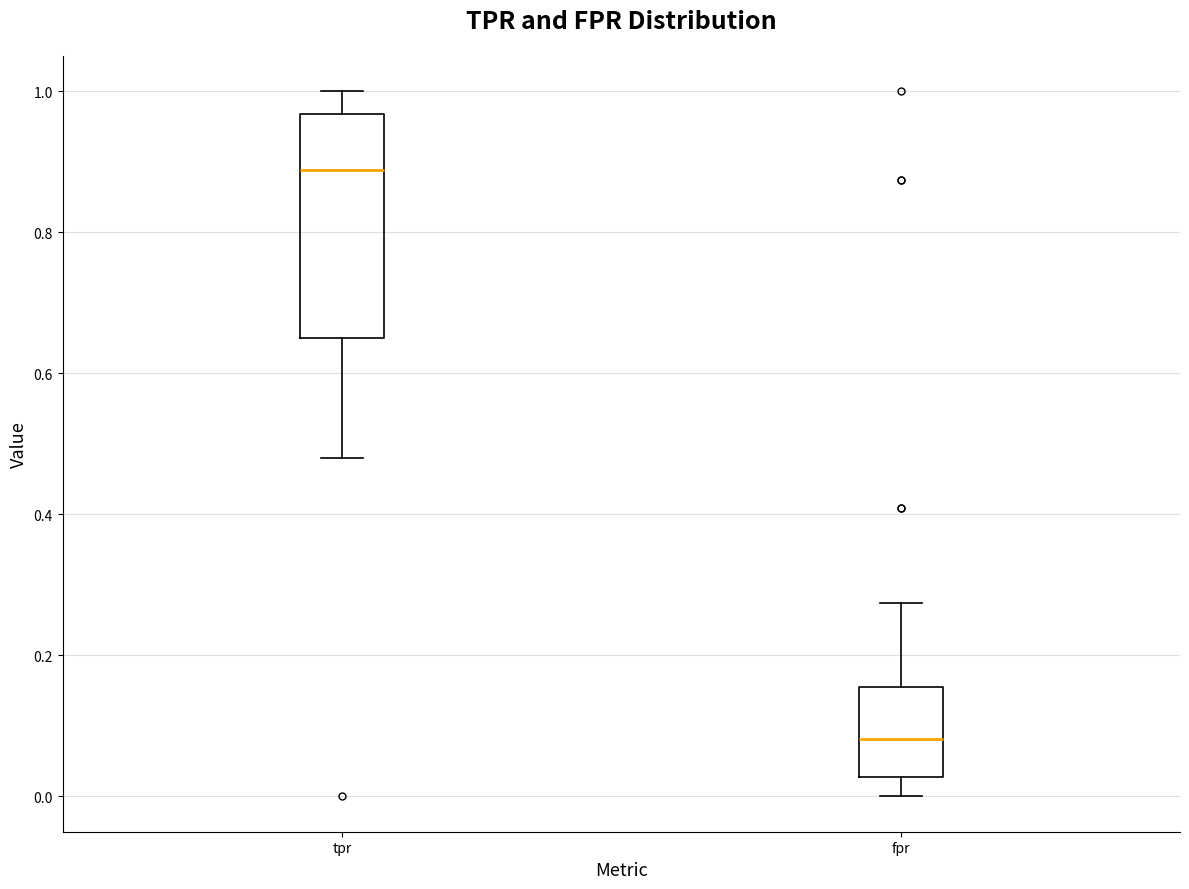

Reading left to right, transcribe this box plot: for each box, give where its median line is, the range the box spans, and where its two whiskers end, as read against the y-axis. The values are not printed on the chart, so give them approximately, as read against the axis.

tpr: median 0.88, box 0.66 to 0.96, whiskers 0.48 to 1.00
fpr: median 0.08, box 0.02 to 0.16, whiskers 0.00 to 0.28